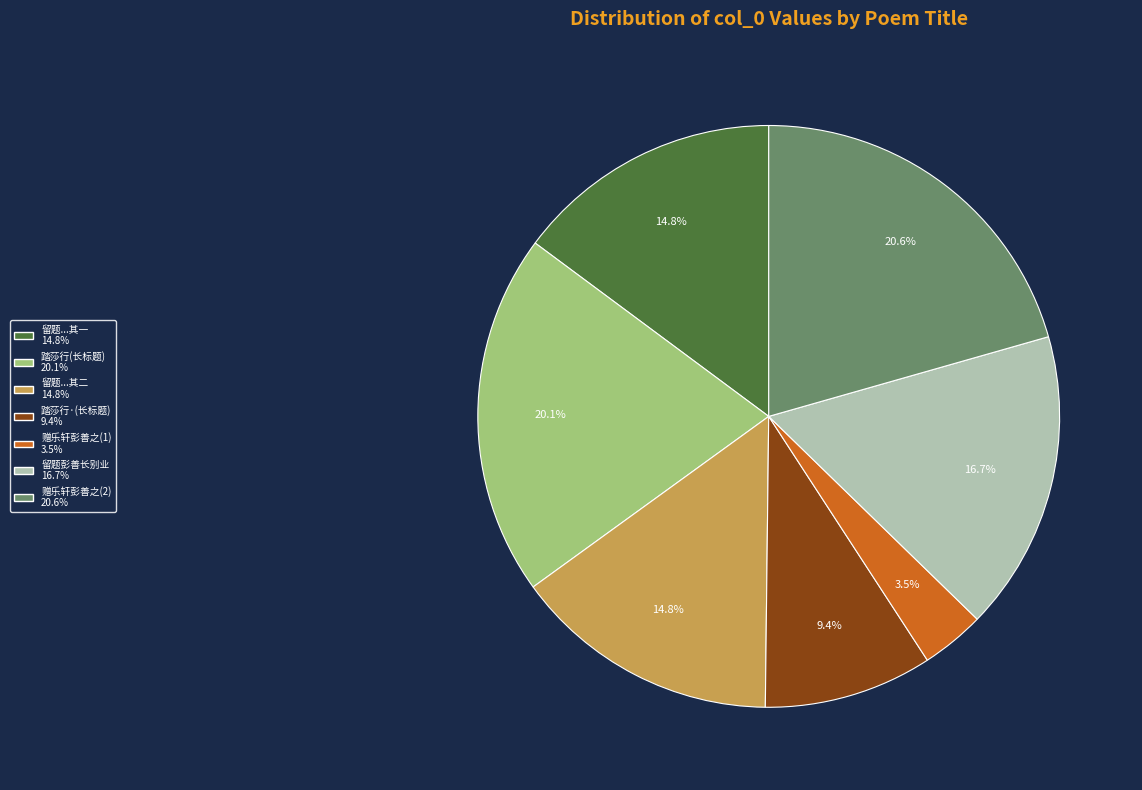

Is there any slice that represents more than half of the pie?

No